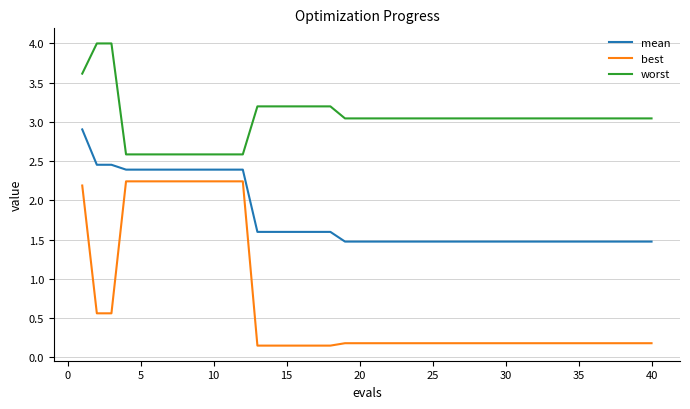

What is the highest value of the worst series?

4.0